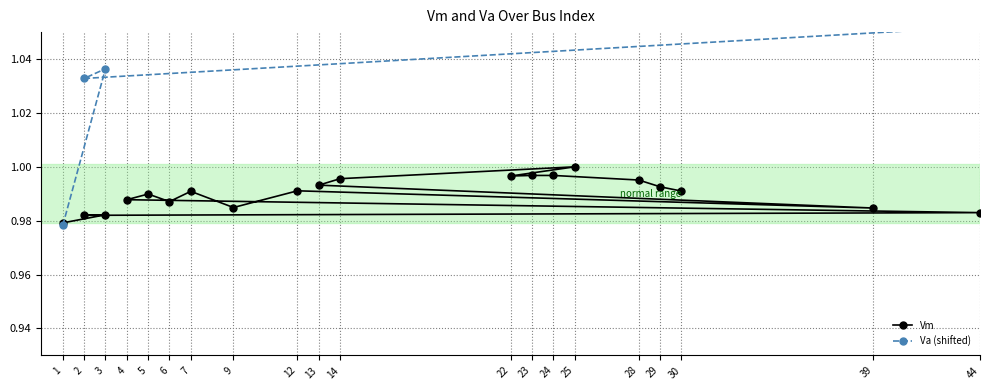

Between 1 and 28, which series saw the biggest shift?

Va (shifted)